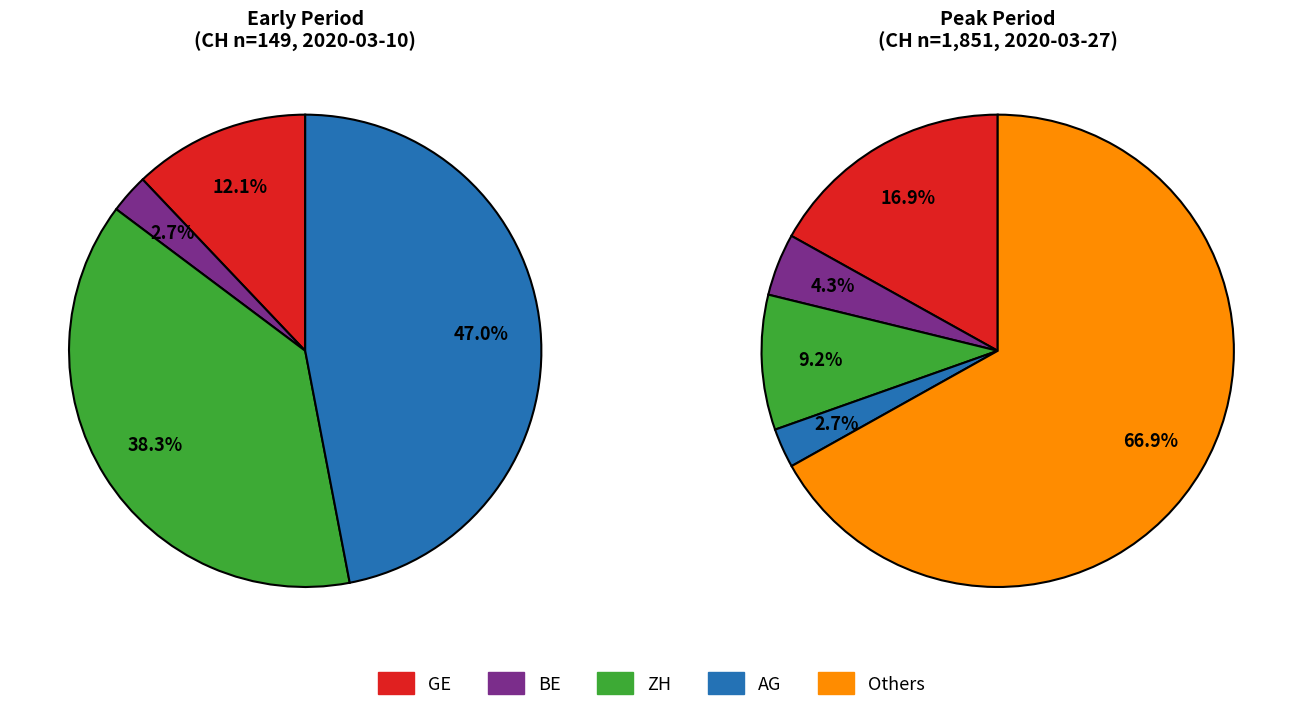

What is the smallest slice in the pie chart?

AG